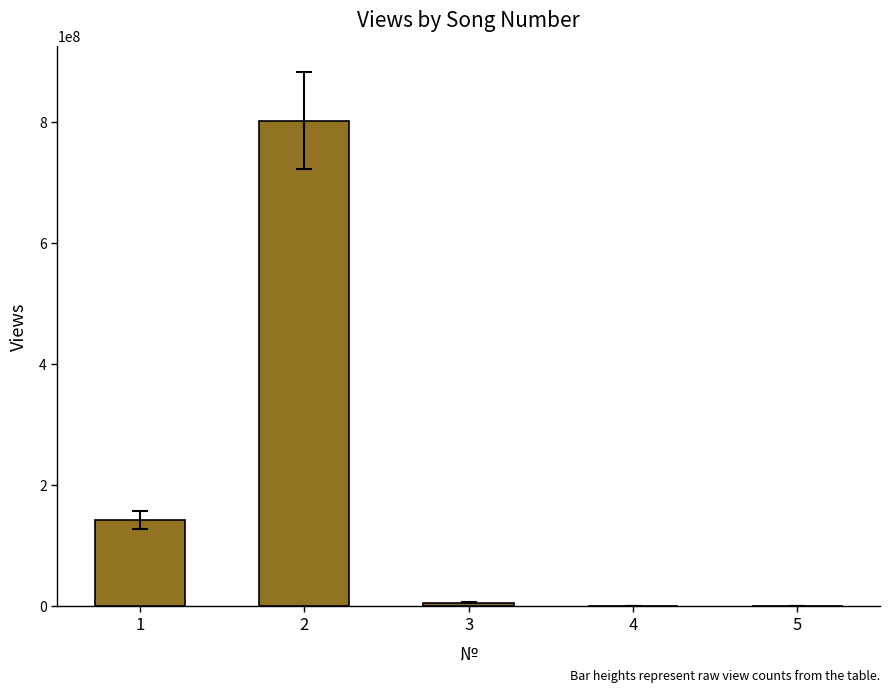

What is the greatest value displayed?

802156270